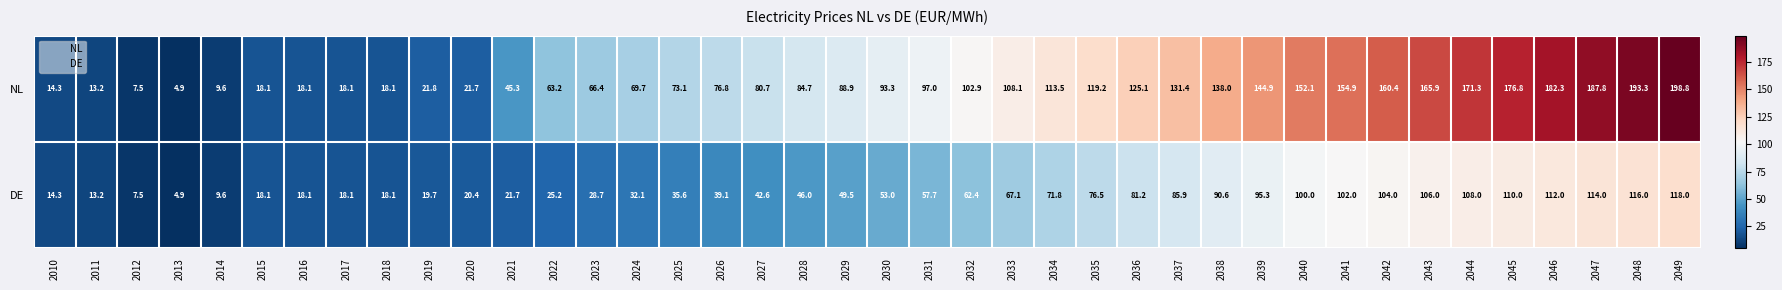

Which series changed the most between 2020 and 2048?

NL